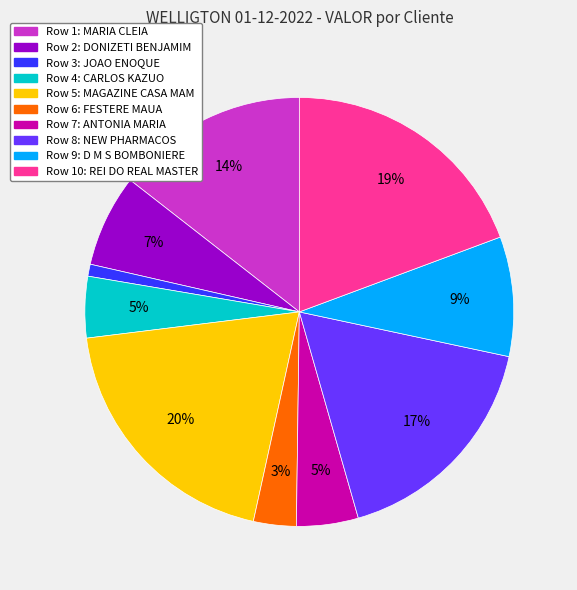

Does any single category account for the majority?

No